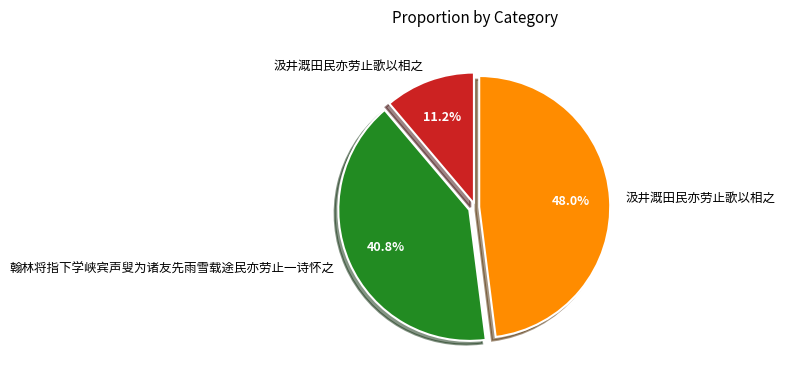

Is there any slice that represents more than half of the pie?

No